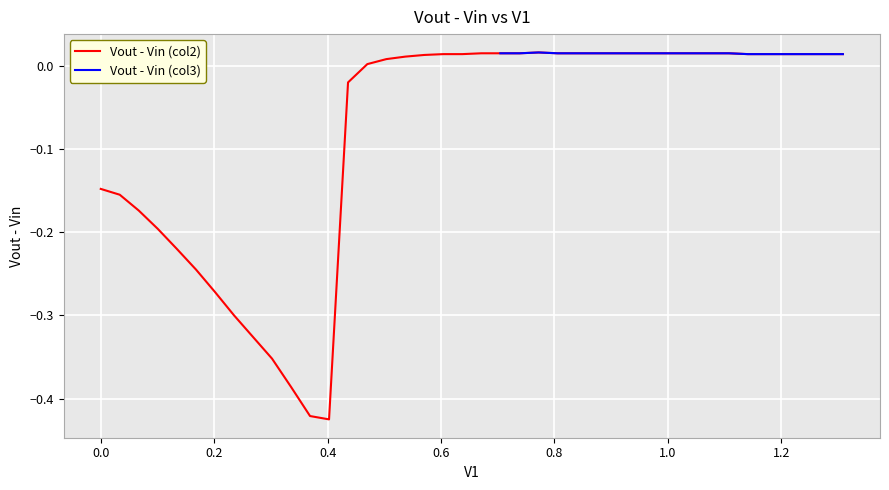

How many interior local peaks does the Vout - Vin (col3) series have?

1